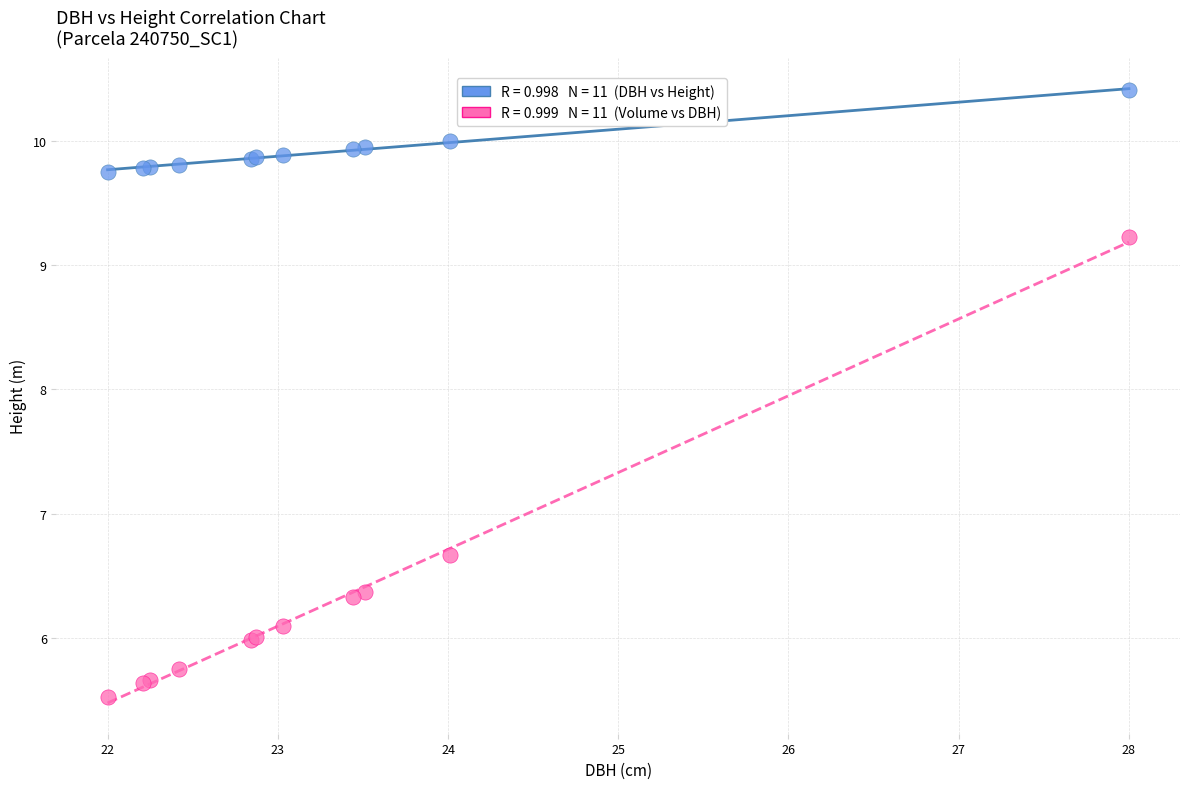

Across all series, what Y value is closest to 7?

6.7